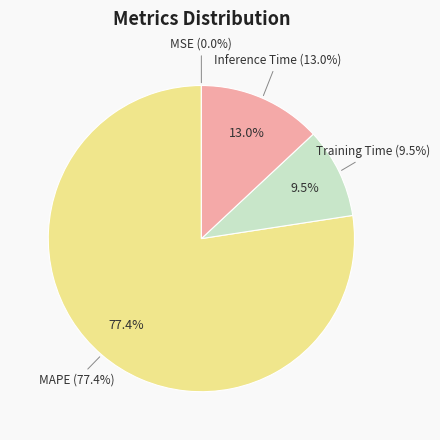

What is the total percentage of Inference Time and Training Time?

22.6%